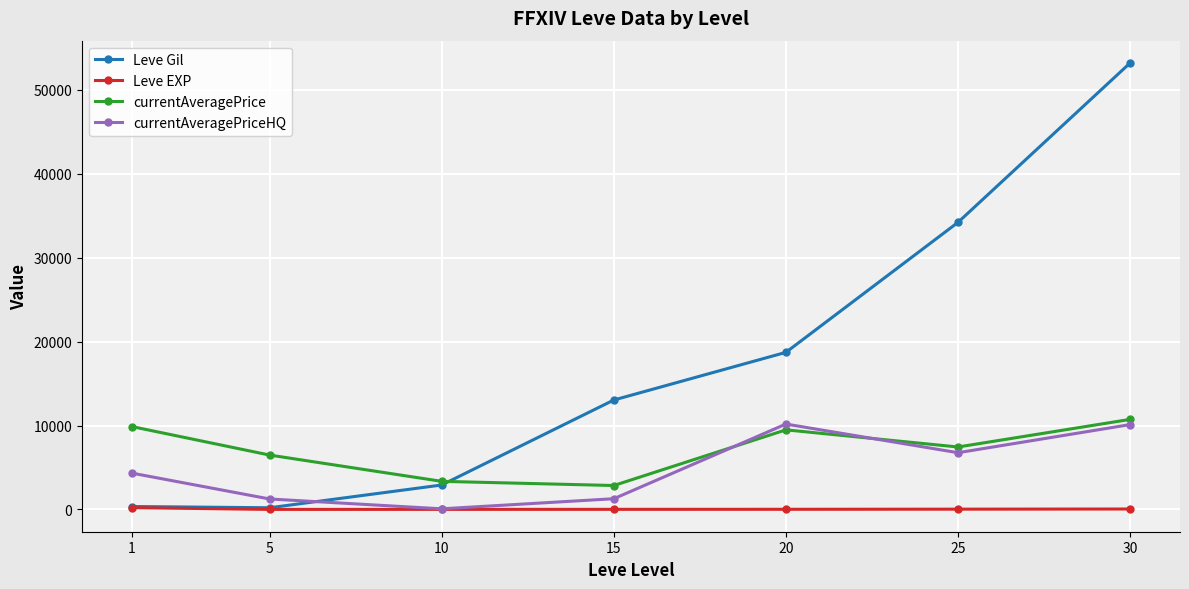

What is the sum of the currentAveragePrice values at 30 and 20?

20215.3